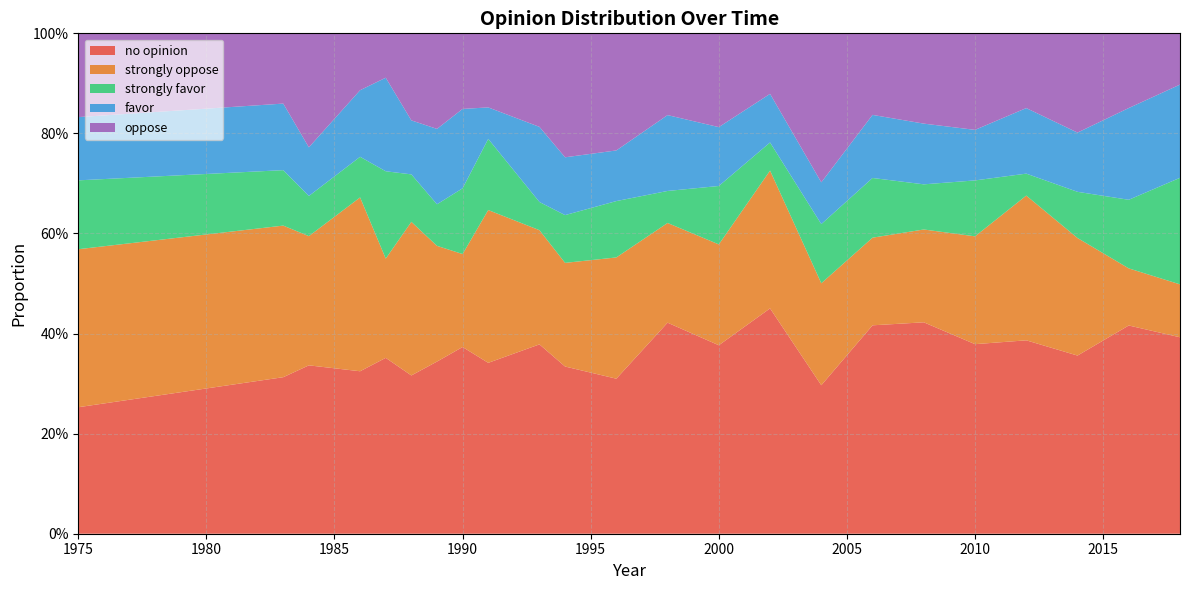

Reading right to left, list all the values displayed in this chart.

no opinion: 2018=0.4	2016=0.4	2014=0.4	2012=0.4	2010=0.4	2008=0.4	2006=0.4	2004=0.3	2002=0.5	2000=0.4	1998=0.4	1996=0.3	1994=0.3	1993=0.4	1991=0.3	1990=0.4	1989=0.3	1988=0.3	1987=0.4	1986=0.3	1984=0.3	1983=0.3	1975=0.3
strongly oppose: 2018=0.1	2016=0.1	2014=0.2	2012=0.3	2010=0.2	2008=0.2	2006=0.2	2004=0.2	2002=0.3	2000=0.2	1998=0.2	1996=0.2	1994=0.2	1993=0.2	1991=0.3	1990=0.2	1989=0.2	1988=0.3	1987=0.2	1986=0.3	1984=0.3	1983=0.3	1975=0.3
strongly favor: 2018=0.2	2016=0.1	2014=0.1	2012=0.0	2010=0.1	2008=0.1	2006=0.1	2004=0.1	2002=0.1	2000=0.1	1998=0.1	1996=0.1	1994=0.1	1993=0.1	1991=0.1	1990=0.1	1989=0.1	1988=0.1	1987=0.2	1986=0.1	1984=0.1	1983=0.1	1975=0.1
favor: 2018=0.2	2016=0.2	2014=0.1	2012=0.1	2010=0.1	2008=0.1	2006=0.1	2004=0.1	2002=0.1	2000=0.1	1998=0.2	1996=0.1	1994=0.1	1993=0.2	1991=0.1	1990=0.2	1989=0.2	1988=0.1	1987=0.2	1986=0.1	1984=0.1	1983=0.1	1975=0.1
oppose: 2018=0.1	2016=0.1	2014=0.2	2012=0.1	2010=0.2	2008=0.2	2006=0.2	2004=0.3	2002=0.1	2000=0.2	1998=0.2	1996=0.2	1994=0.2	1993=0.2	1991=0.1	1990=0.2	1989=0.2	1988=0.2	1987=0.1	1986=0.1	1984=0.2	1983=0.1	1975=0.2